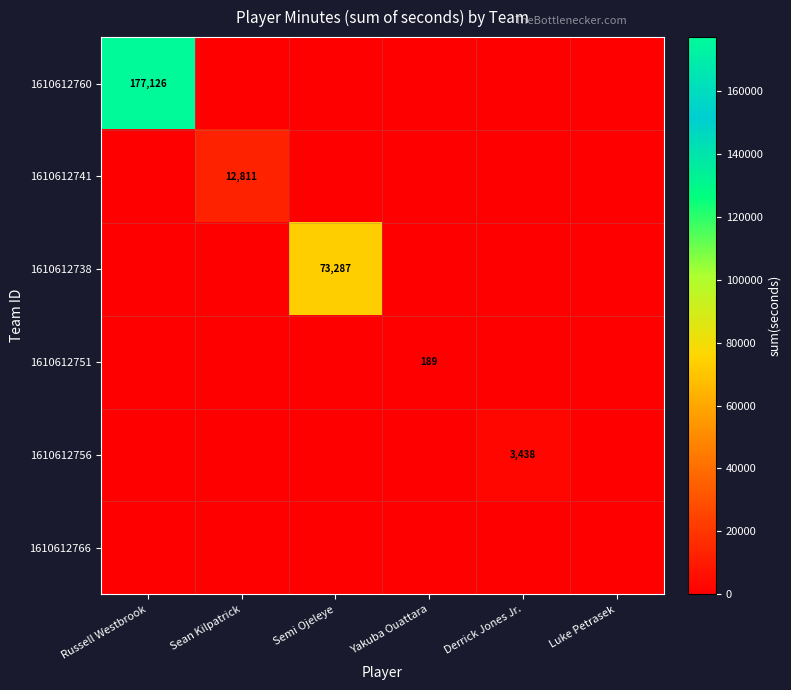

The 1610612741 series shows 12811 at Sean Kilpatrick. True or false?

True